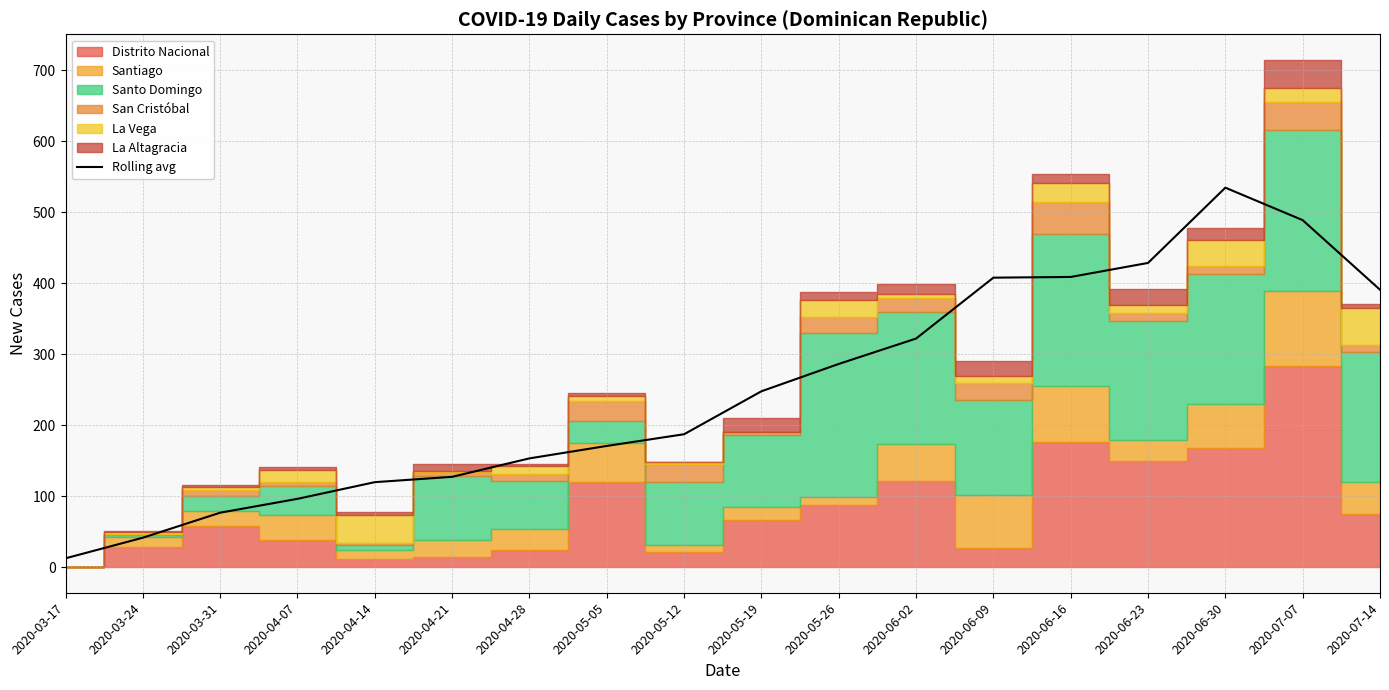

Reading left to right, extract all data points from this chart.

12.8	41.8	77.0	96.5	120.0	127.5	153.5	171.0	187.5	248.0	286.5	322.2	408.0	409.0	428.8	534.8	489.0	391.0